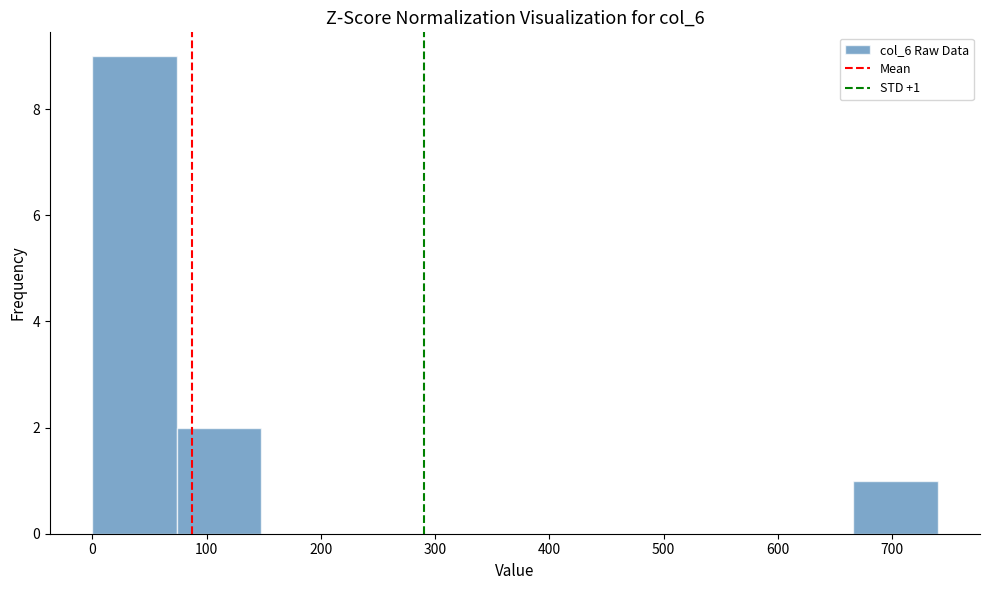

Over which range of the x-axis is the bar tallest?

0 to 74